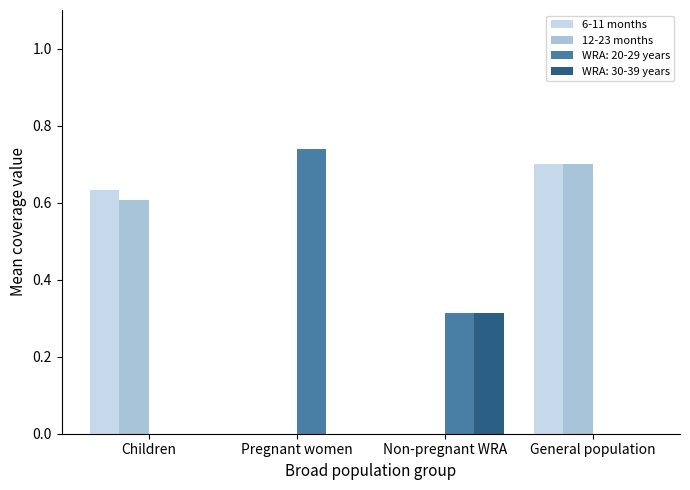

Which category has the highest value in the WRA: 30-39 years series?

Non-pregnant WRA